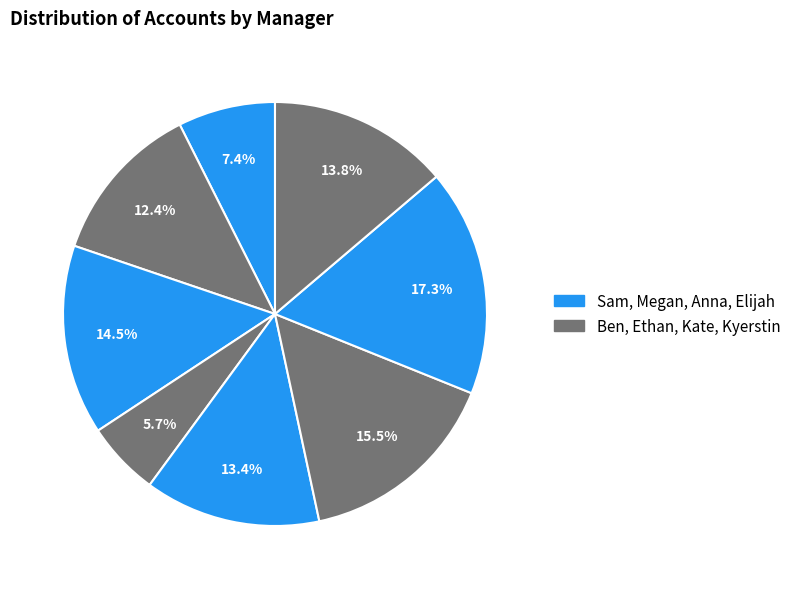

What is the largest slice in the pie chart?

Elijah